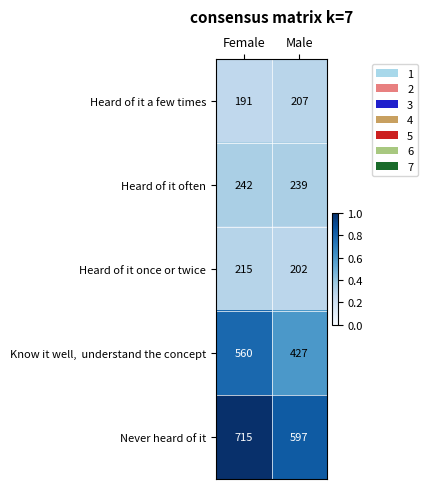

The Never heard of it series shows 715 at Female. True or false?

True